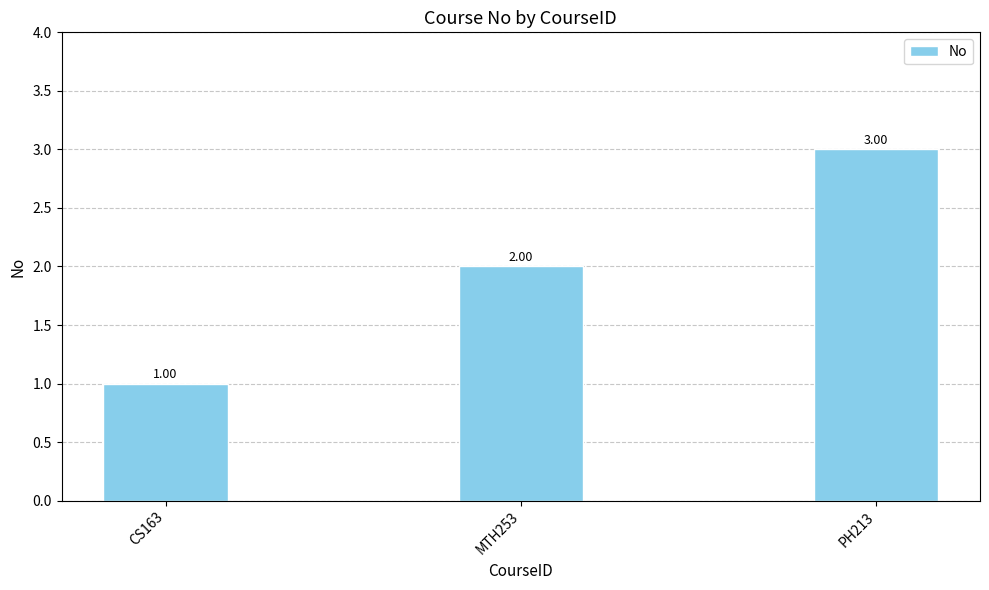

What is the smallest value displayed?

1